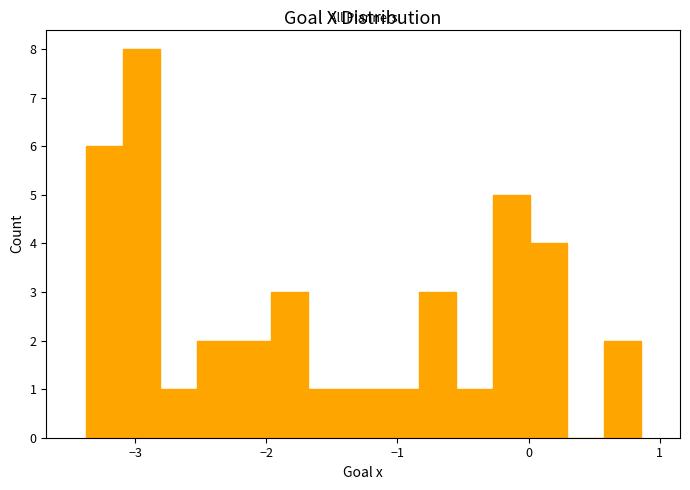

Read against the x-axis, roughly where is the centre of the tallest bar?

-3.0